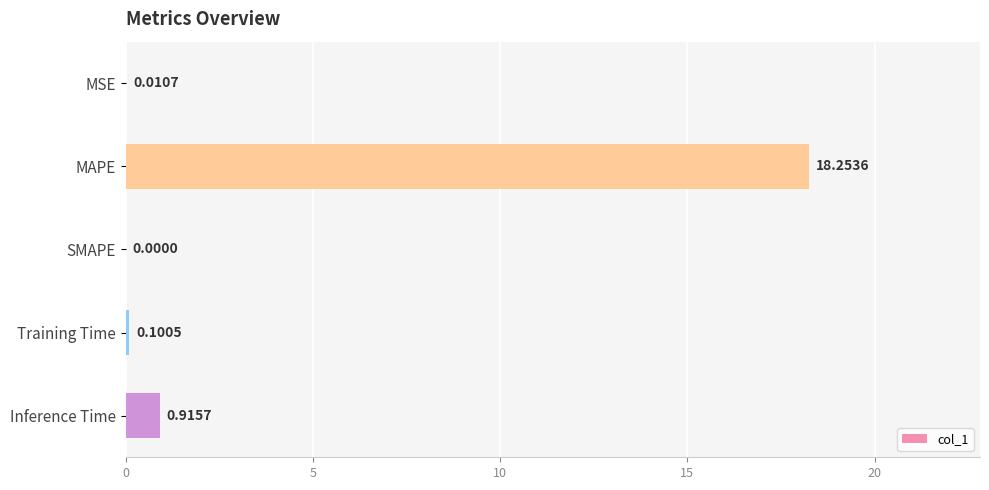

What is the average value?

3.9